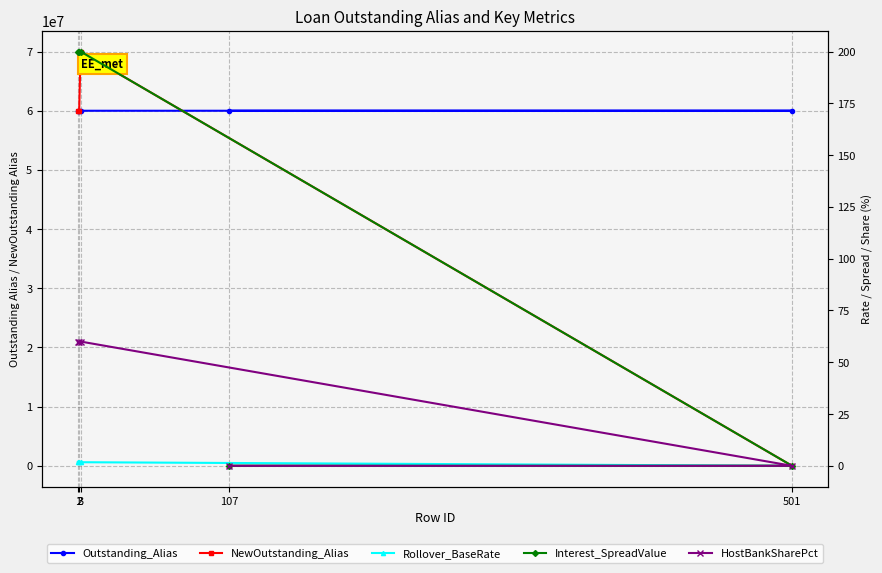

Does the chart have visible grid lines?

Yes